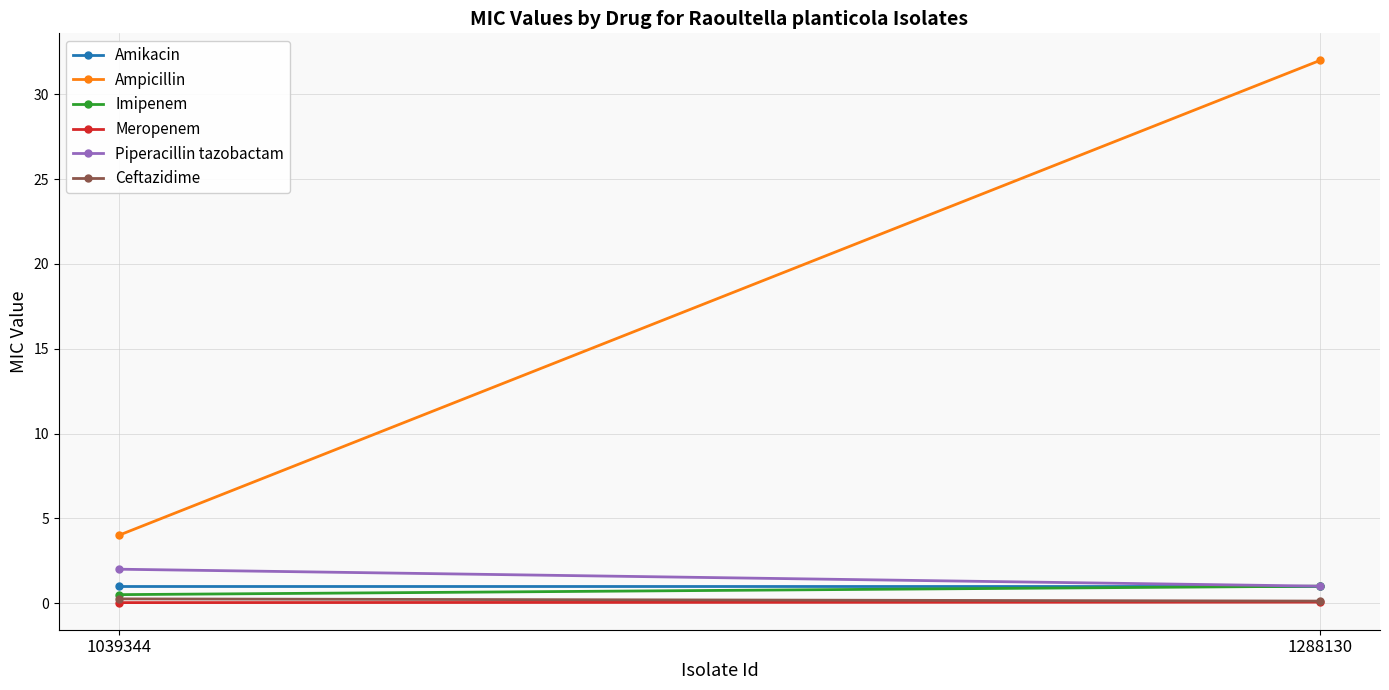

What is the lowest value of the Ceftazidime series?

0.1